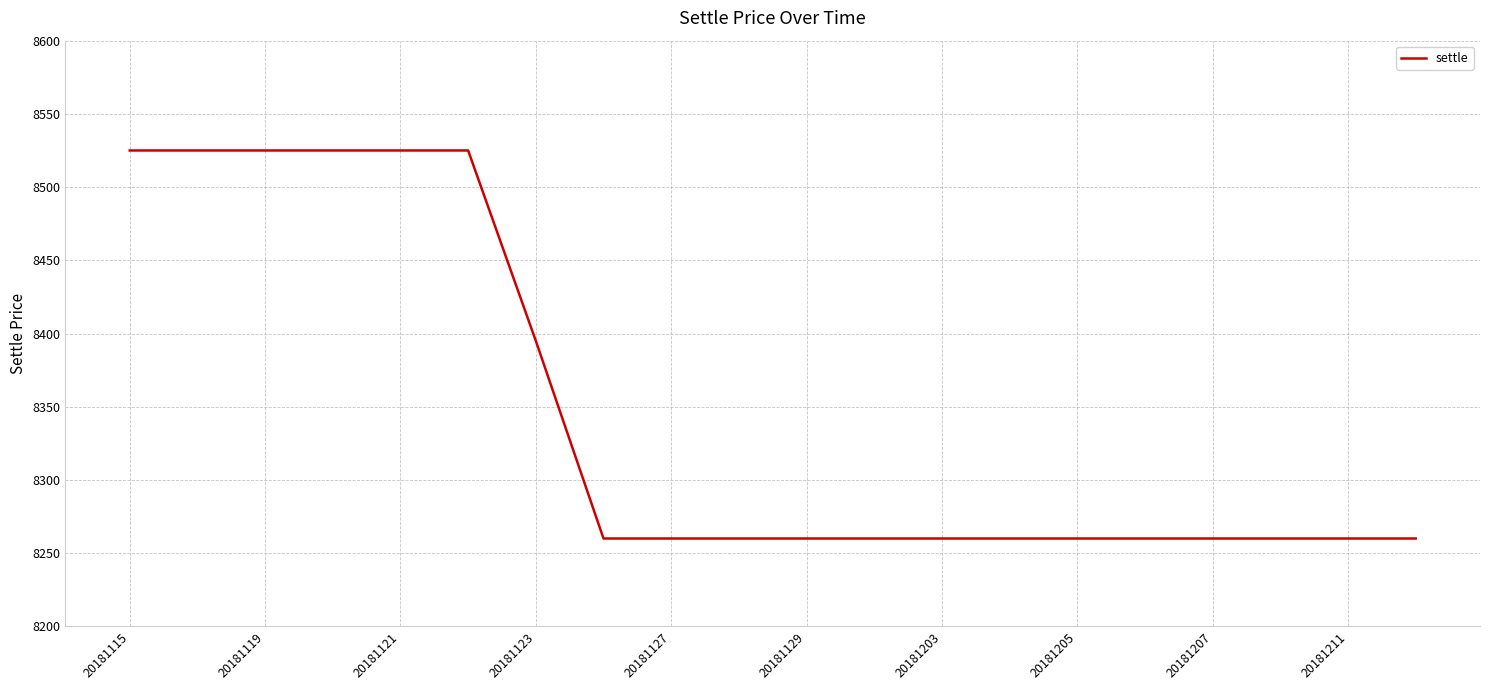

How many lines are shown in the chart?

1